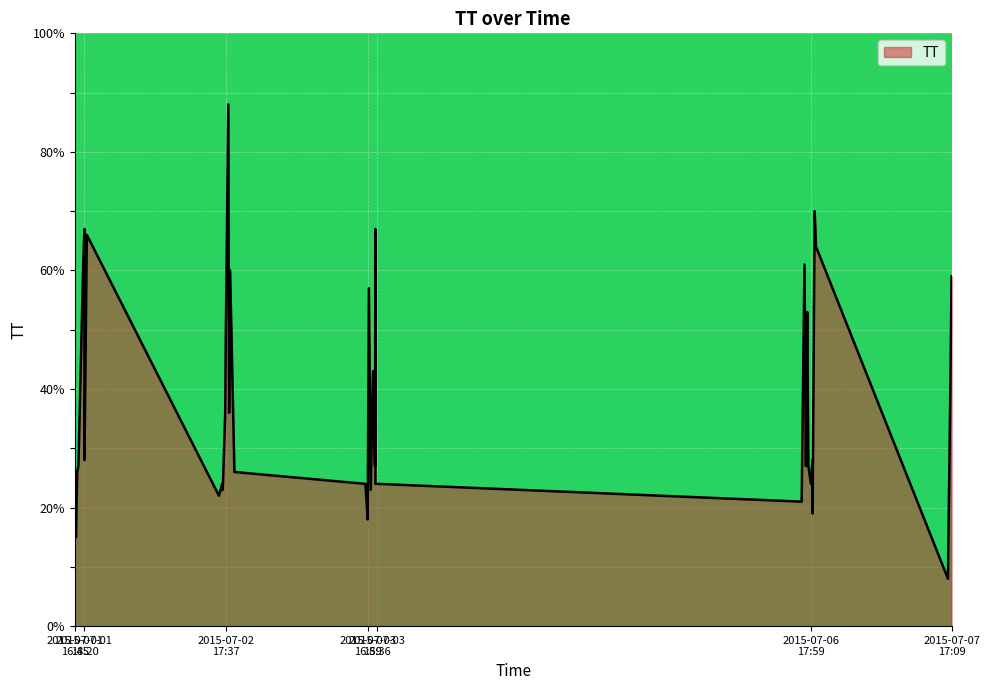

Reading left to right, transcribe all the data shown in this chart.

26	15	26	27	61	67	28	66	22	24	23	23	36	48	88	36	60	26	24	18	57	23	43	27	67	24	24	21	61	27	53	27	24	28	19	70	64	8	40	59